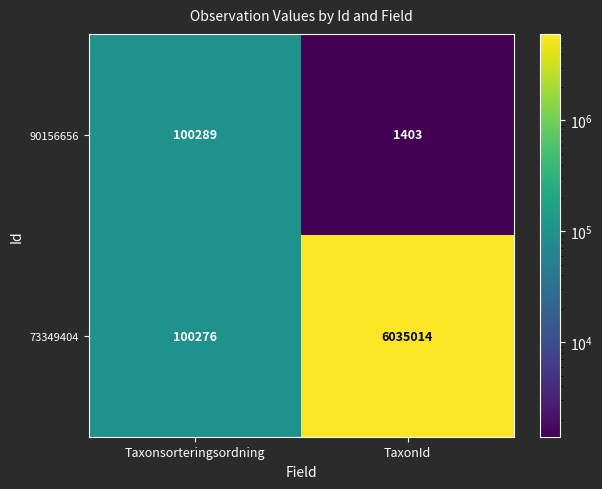

Rank the series by their average value, from lowest to highest.

90156656, 73349404